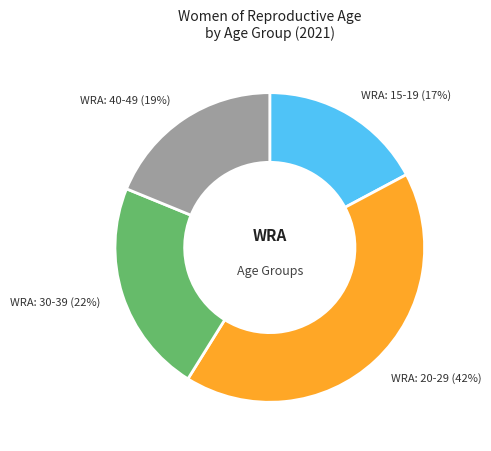

To the nearest percent, what is the combined percentage of WRA: 40-49 and WRA: 30-39?

41%